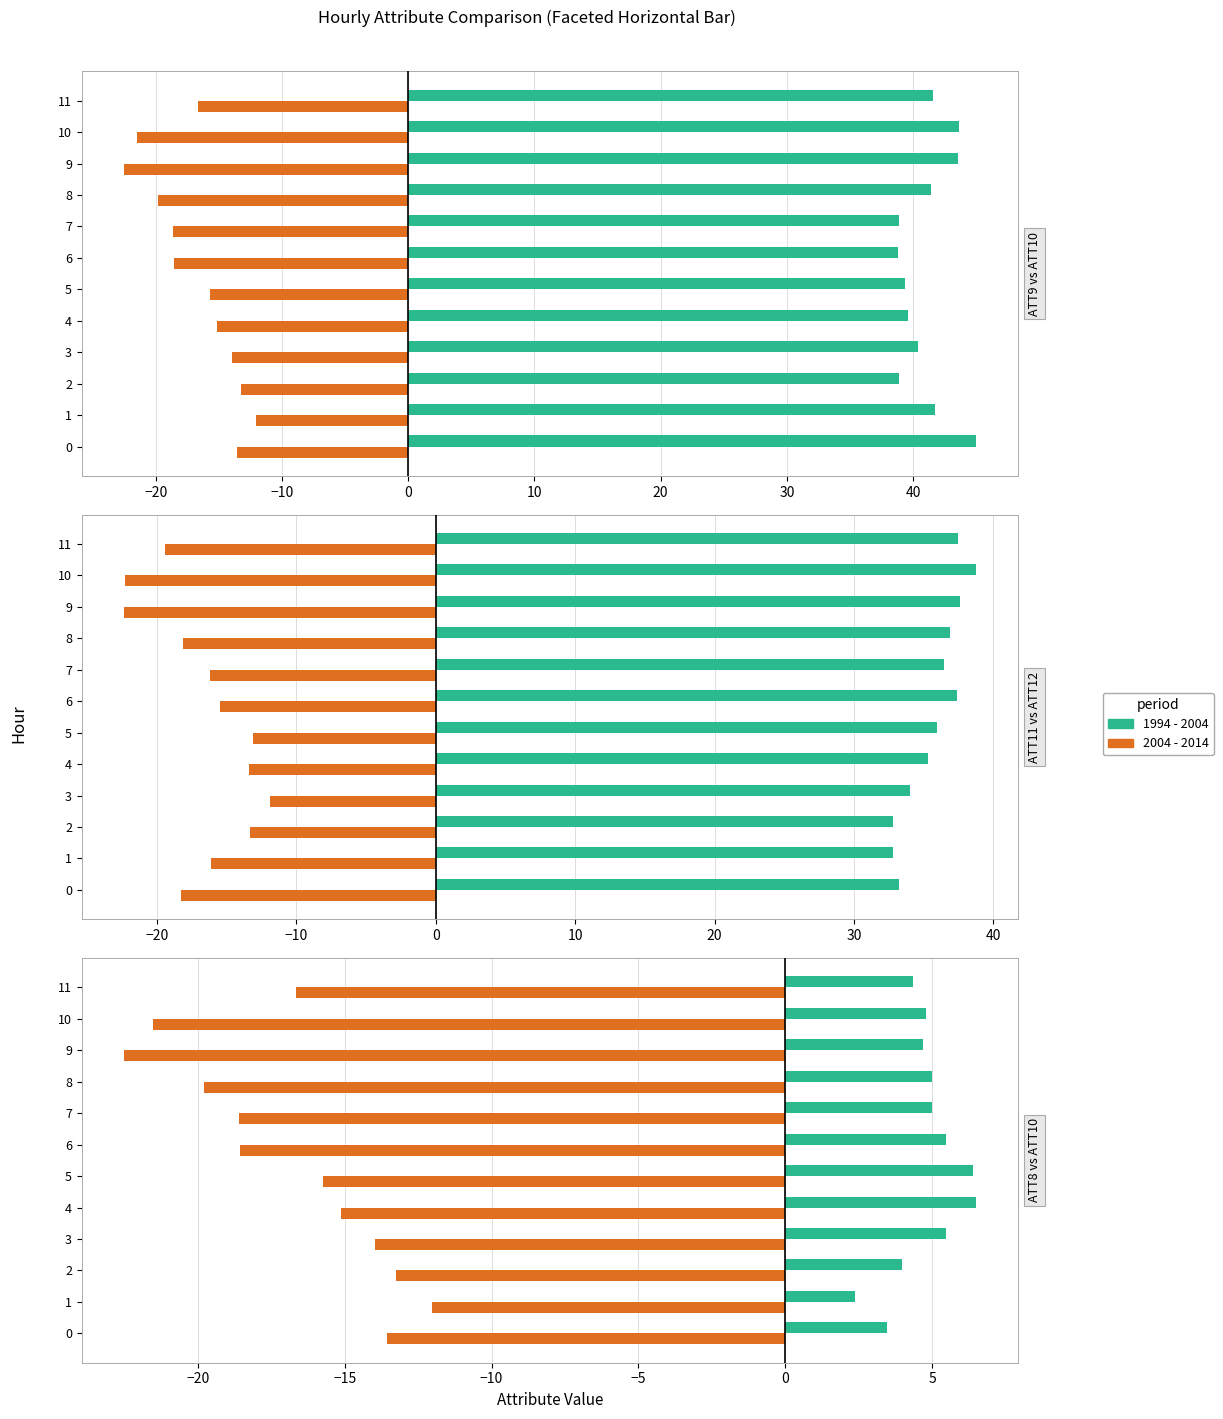

What is the lowest value of the 2004 - 2014 series?

-22.5